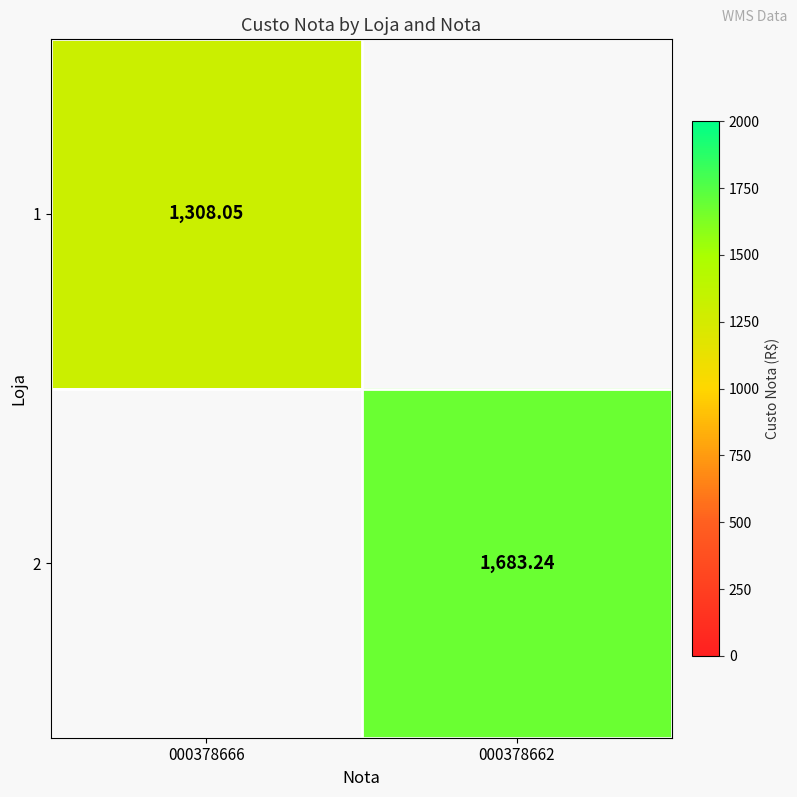

How many values in the 2 series exceed 1683?

1